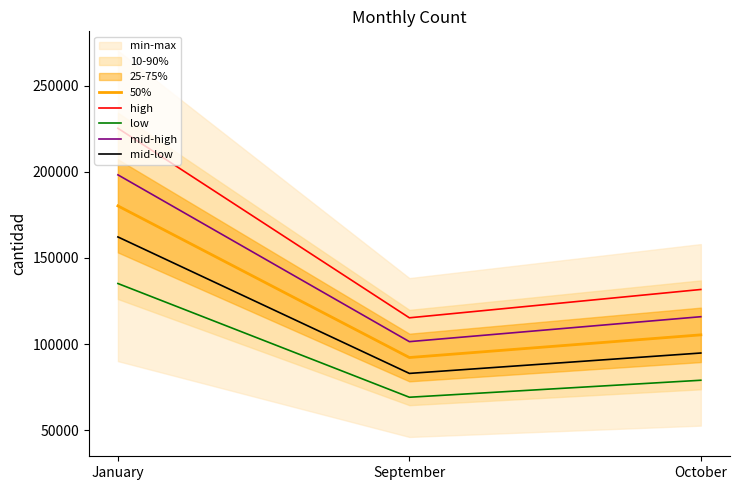

List the series in order of their overall mean, lowest first.

low, mid-low, 50%, mid-high, high